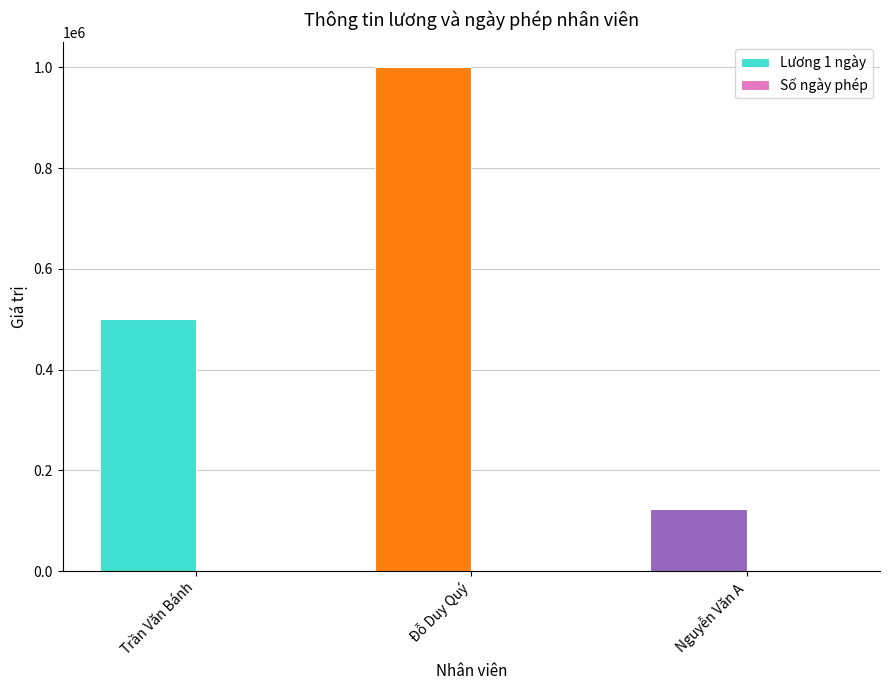

Which series has the largest range (max minus min)?

Lương 1 ngày